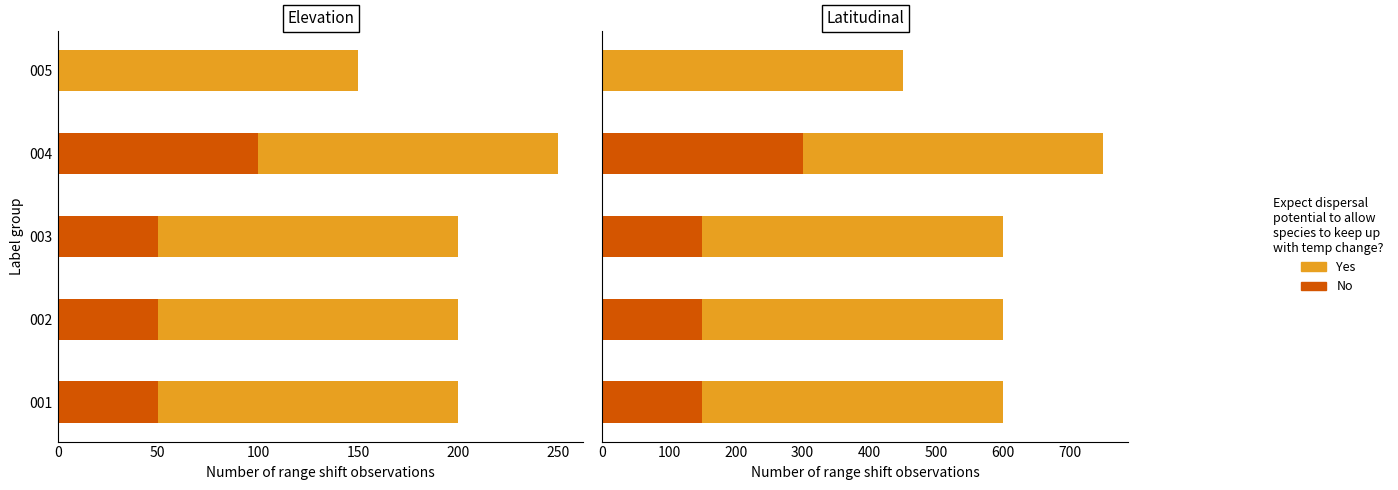

Between 100 and 150, which series saw the biggest shift?

No